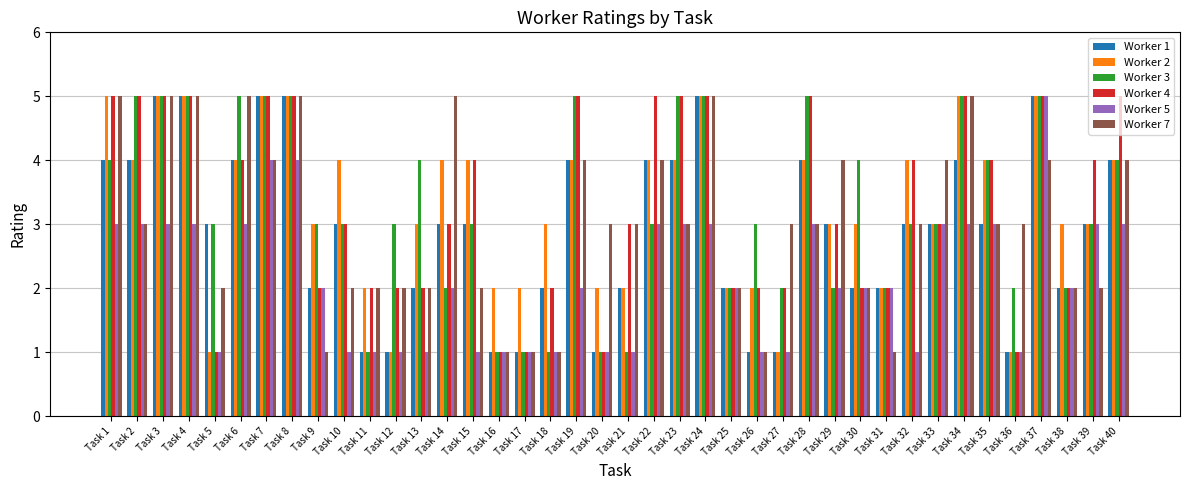

What is the average value of the Worker 5 series?

2